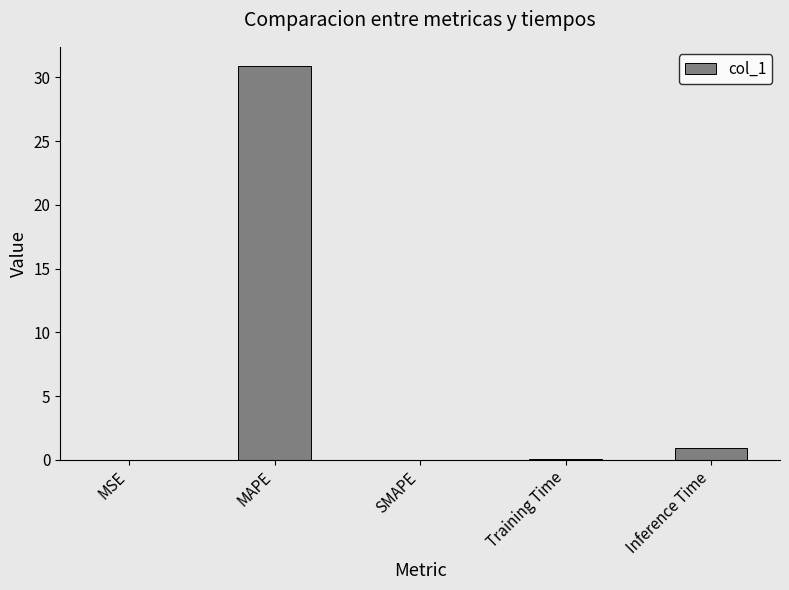

Which label corresponds to the largest value in the chart?

MAPE